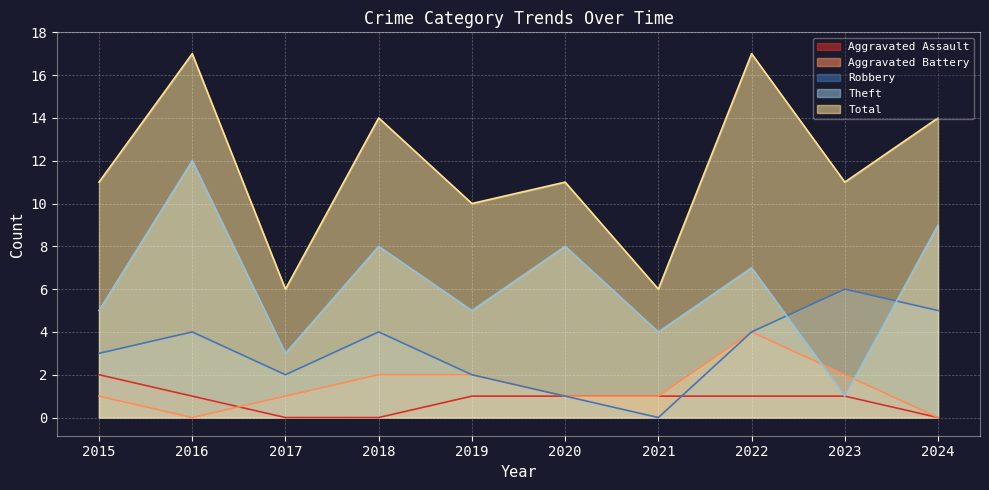

Which series has the widest spread of values?

Theft